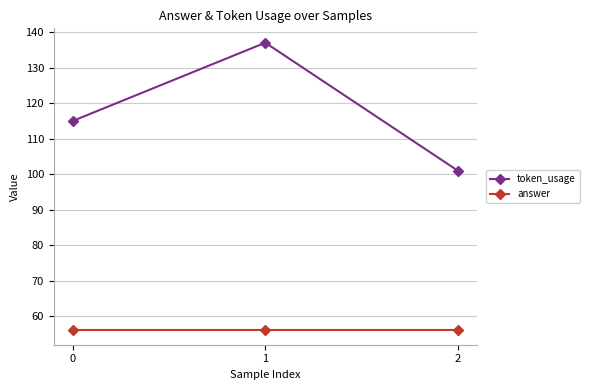

At which category is the sum across all series the highest?

1